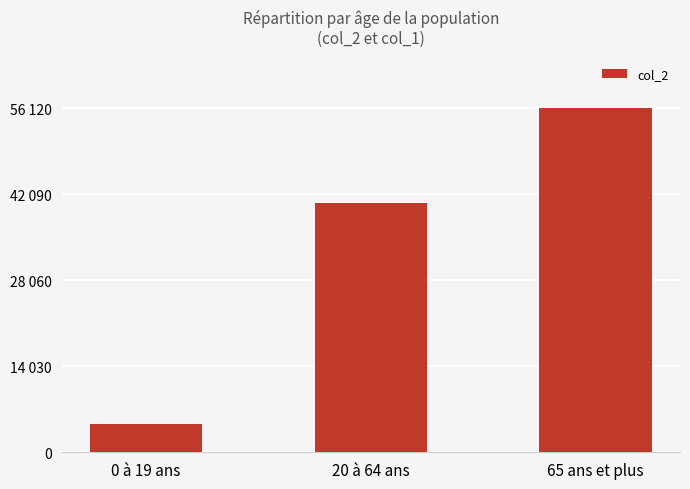

List the labels in order of value, smallest first.

0 à 19 ans, 20 à 64 ans, 65 ans et plus